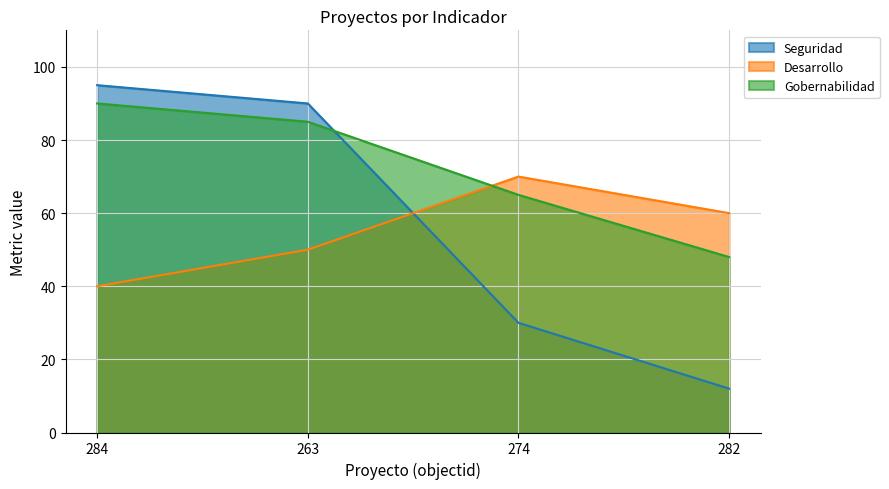

What is the total value across all series at 263?

225